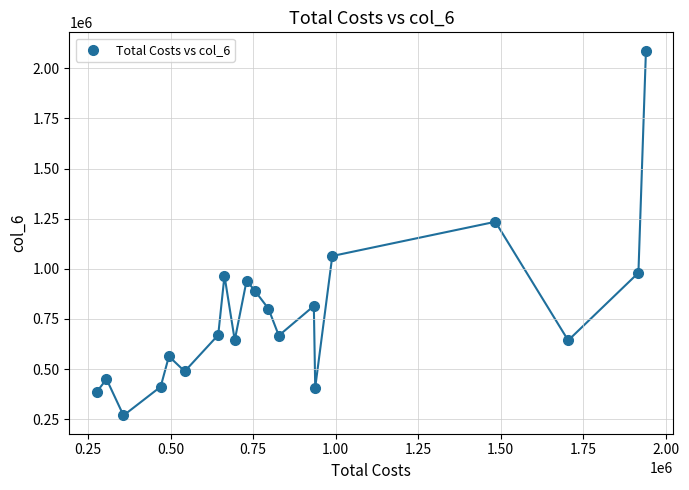

What Y value in the scatter plot is closest to 1178376?

1234476.1